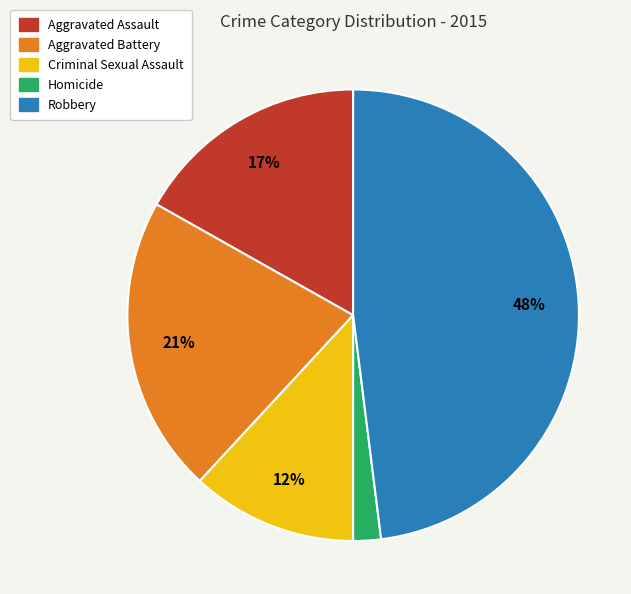

To the nearest percent, what is the combined percentage of Aggravated Assault and Criminal Sexual Assault?

29%